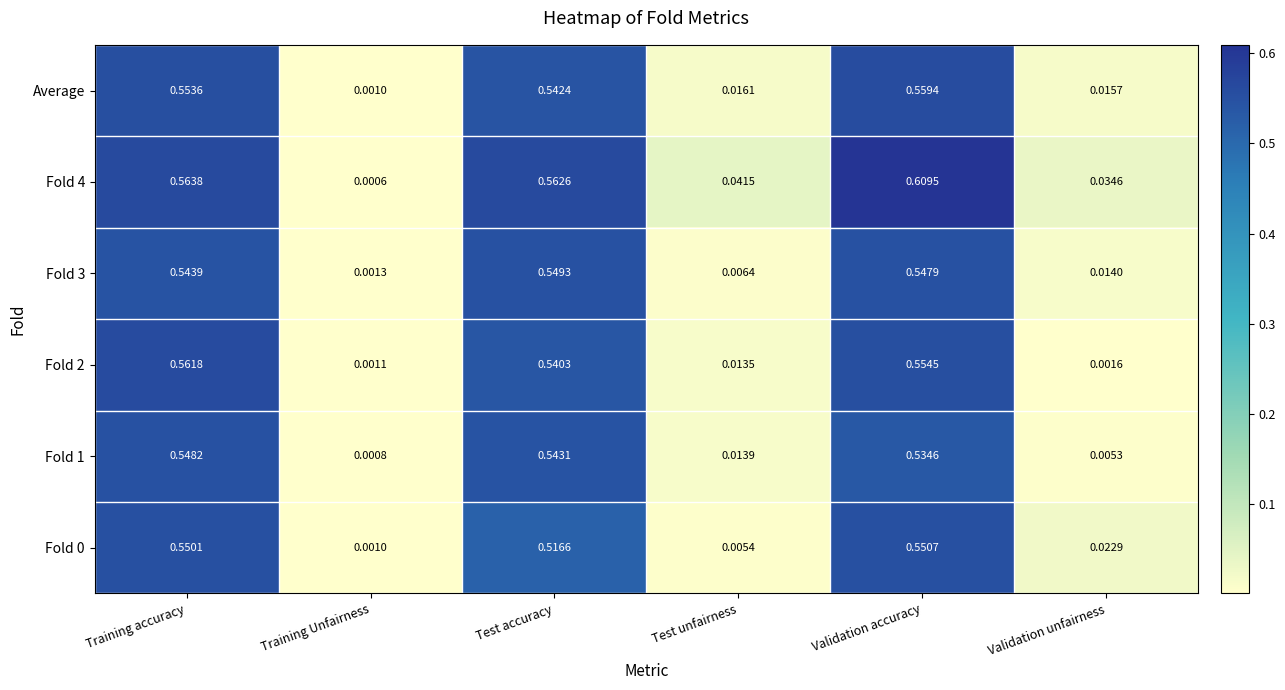

List the labels in order of Fold 0 value, largest first.

Validation accuracy, Training accuracy, Test accuracy, Validation unfairness, Test unfairness, Training Unfairness